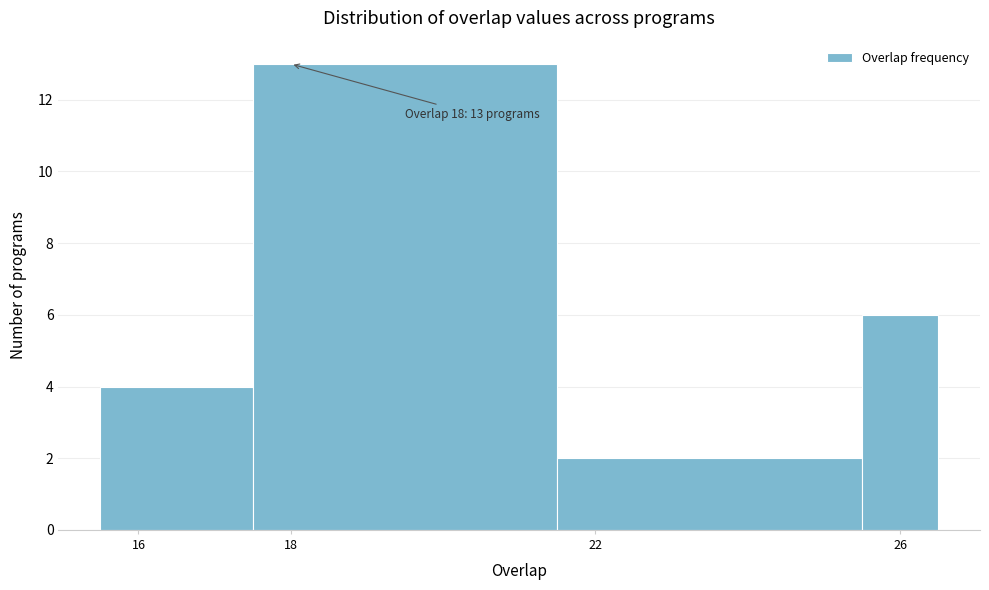

Which range on the x-axis has the tallest bar?

17.5 to 21.5